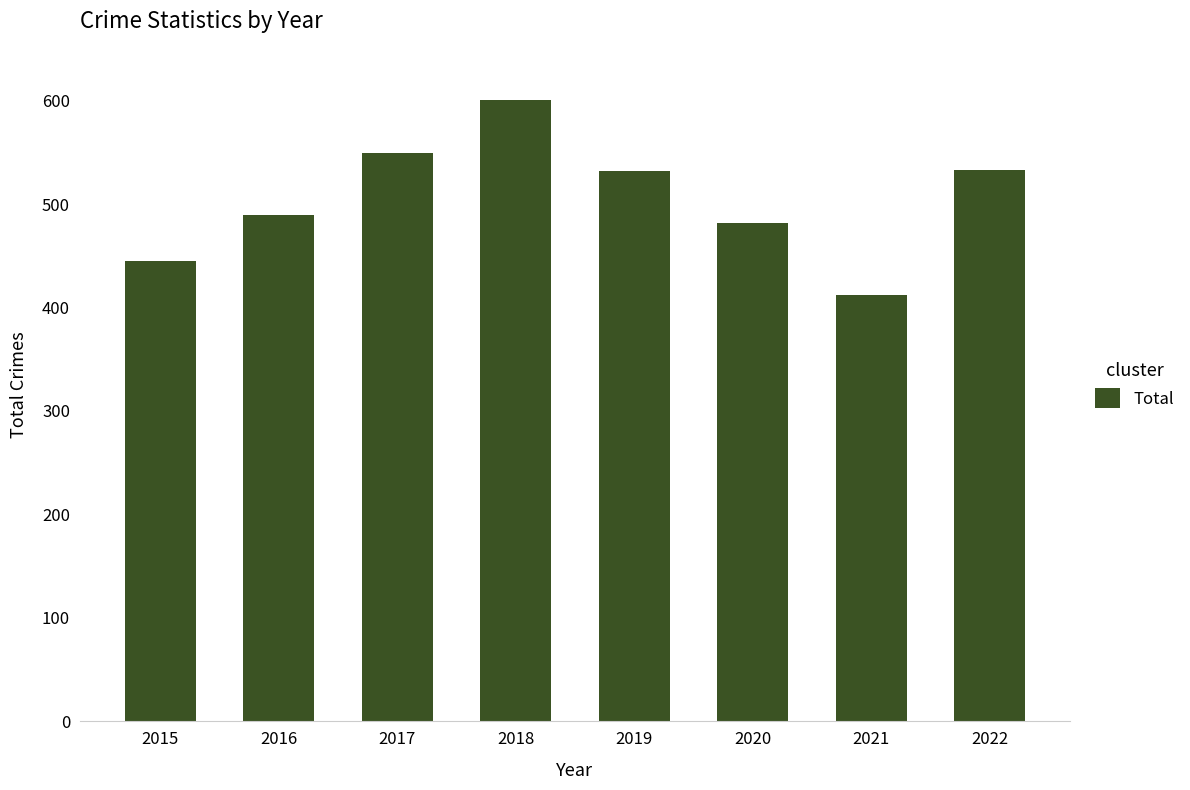

How many bars are there in total?

8